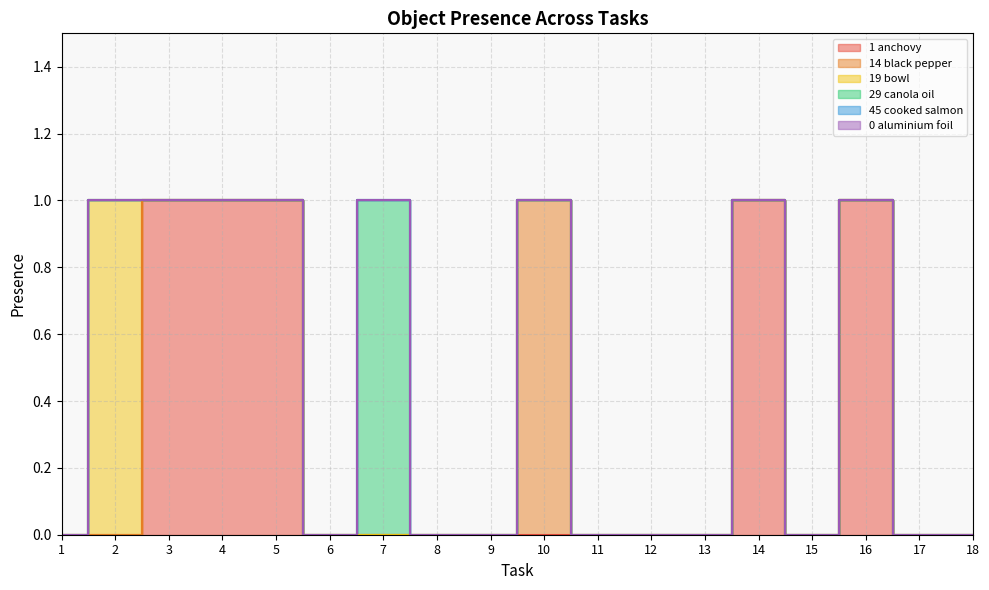

Which series has the largest total across all categories?

Object_1_anchovy